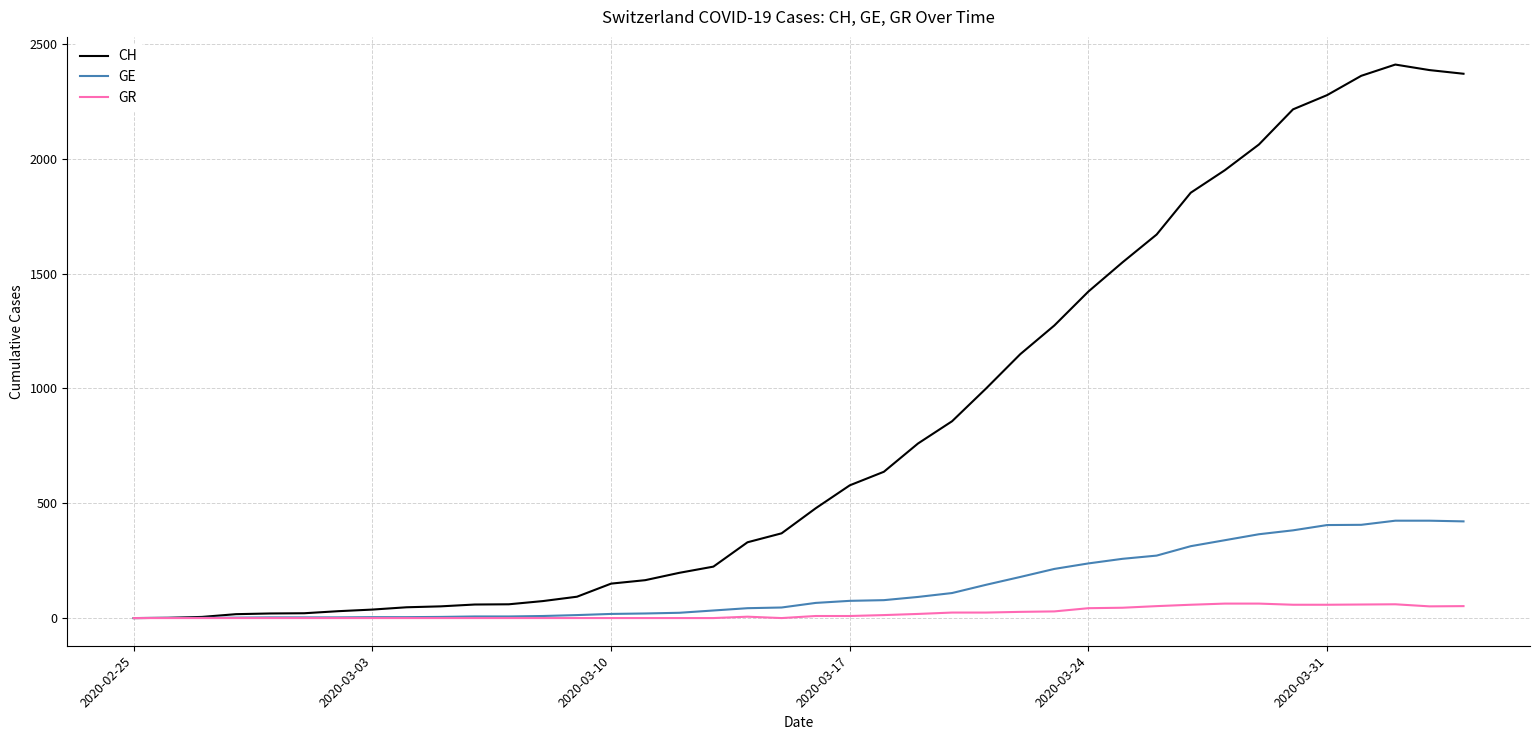

What is the sum of all GR values?

821